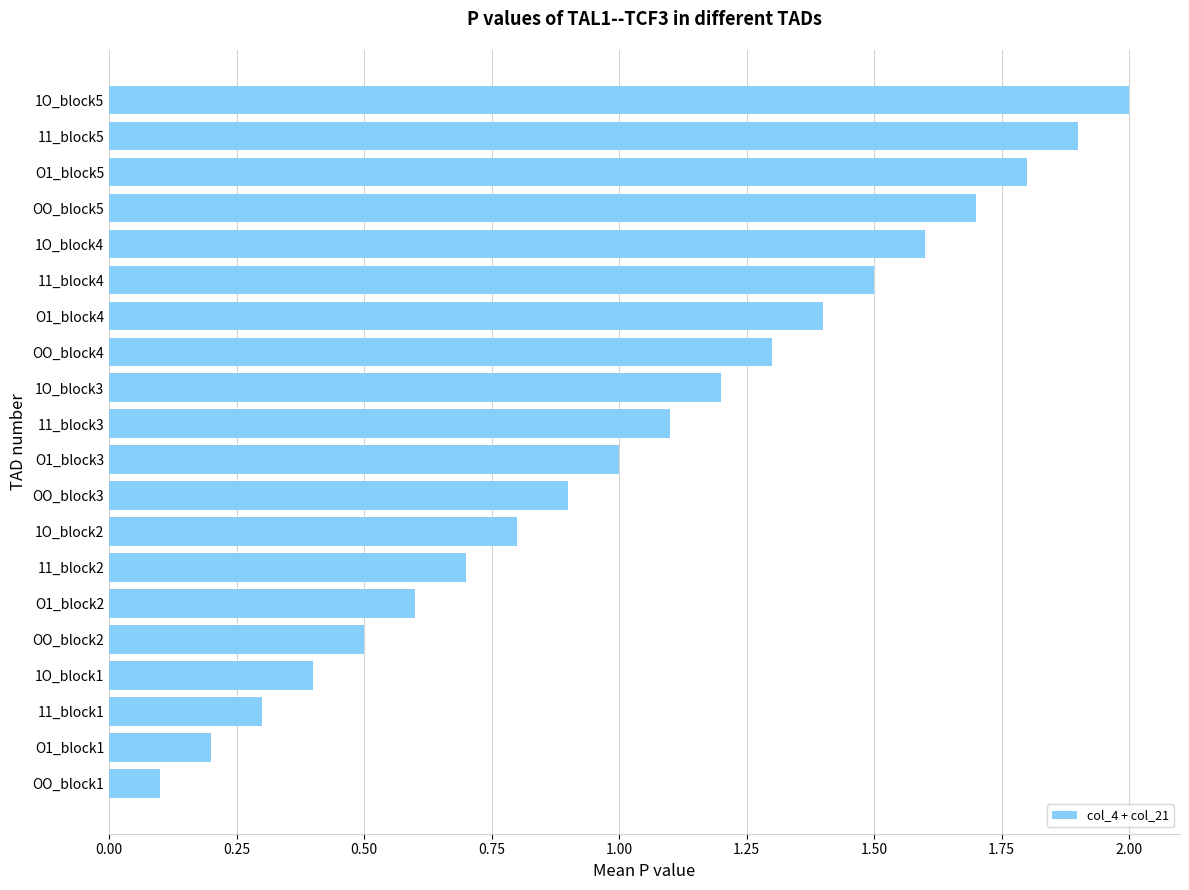

List the labels in order of value, largest first.

1O_block5, 11_block5, O1_block5, OO_block5, 1O_block4, 11_block4, O1_block4, OO_block4, 1O_block3, 11_block3, O1_block3, OO_block3, 1O_block2, 11_block2, O1_block2, OO_block2, 1O_block1, 11_block1, O1_block1, OO_block1